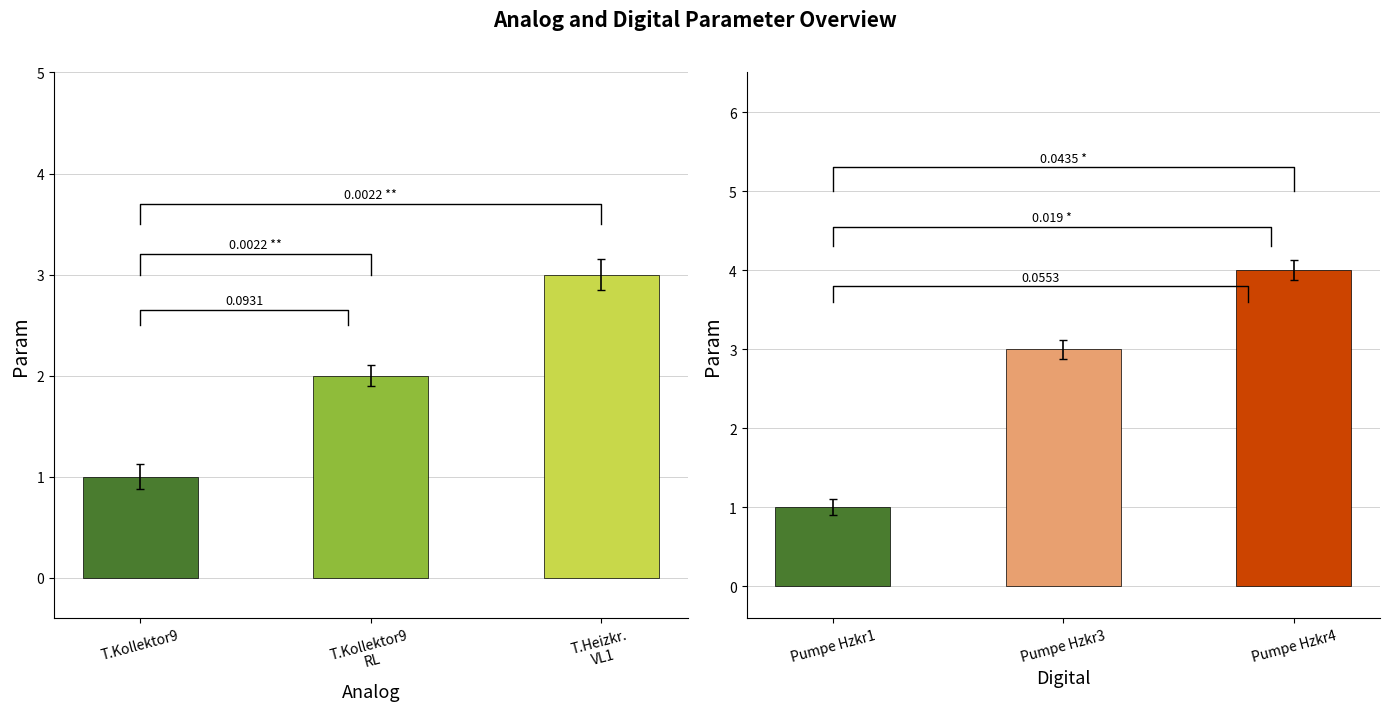

Is the value of Digital at T.Kollektor9 greater than the value of Analog at T.Heizkr.
VL1?

No